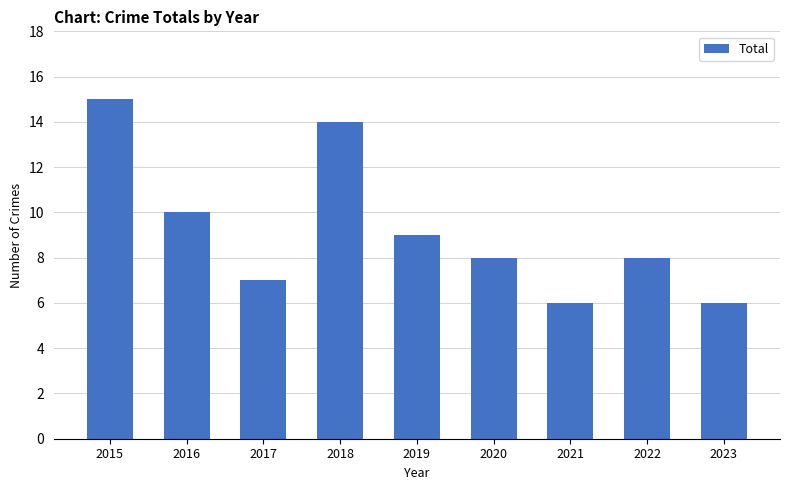

Are the bars horizontal?

No